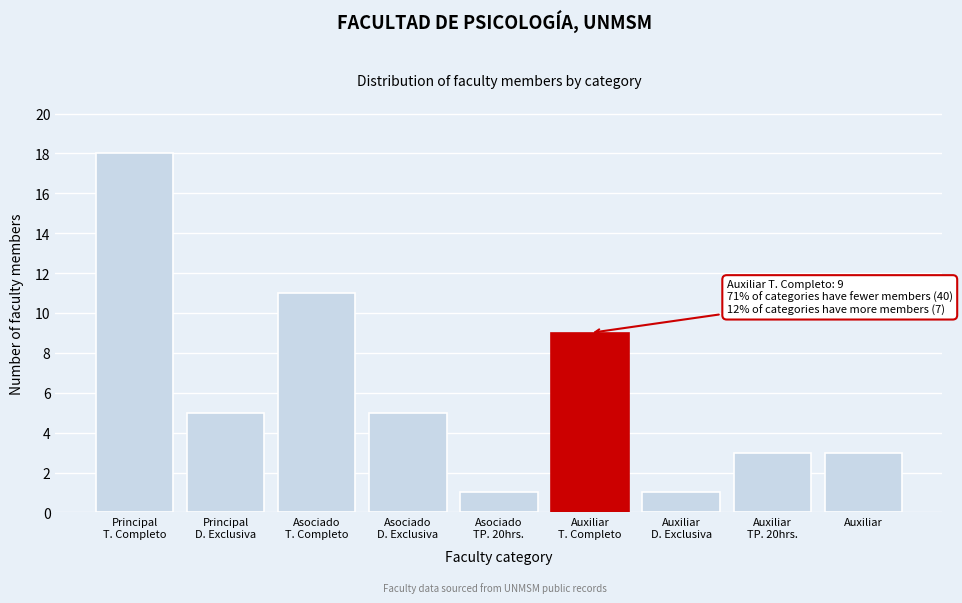

Reading right to left, list all the values displayed in this chart.

3	3	1	9	1	5	11	5	18